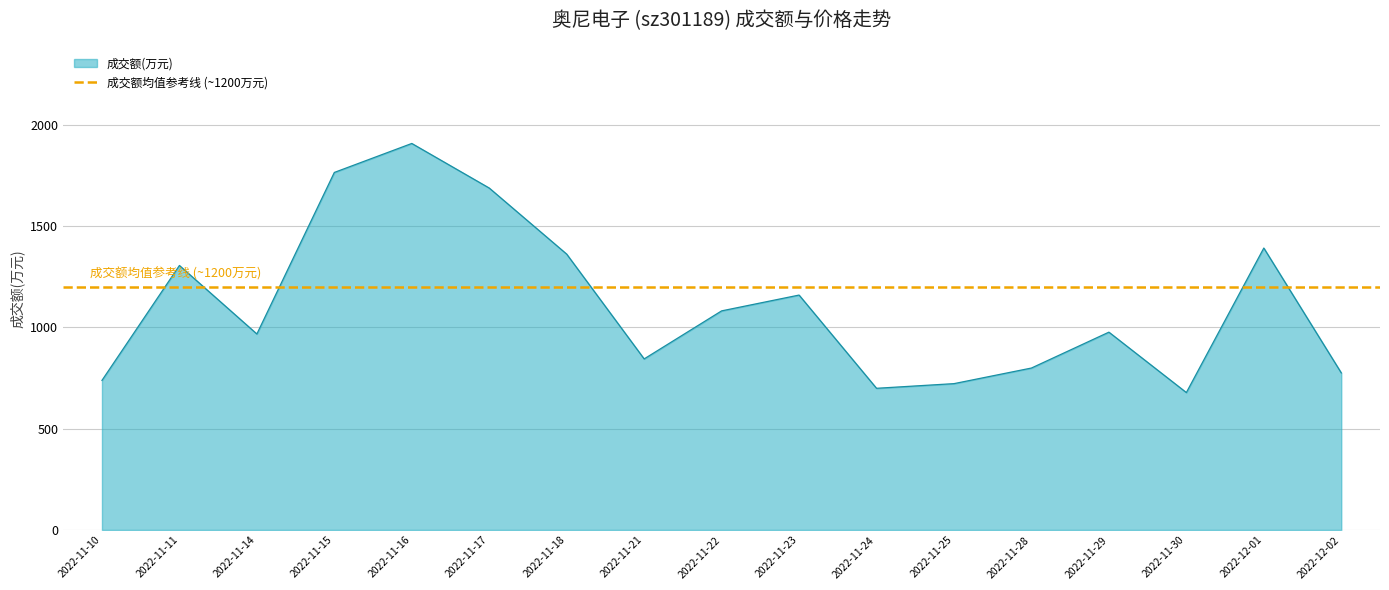

Is it true that the value at 2022-11-24 is 348?

False